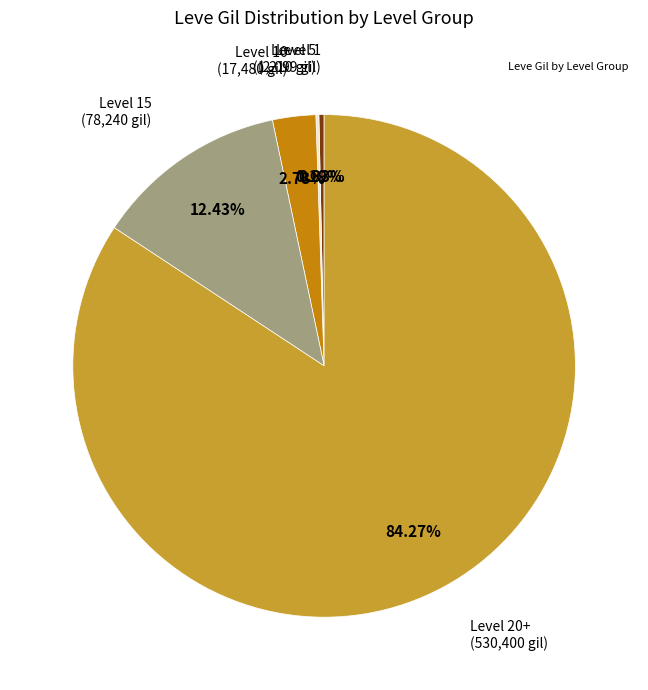

Does any single category account for the majority?

Yes